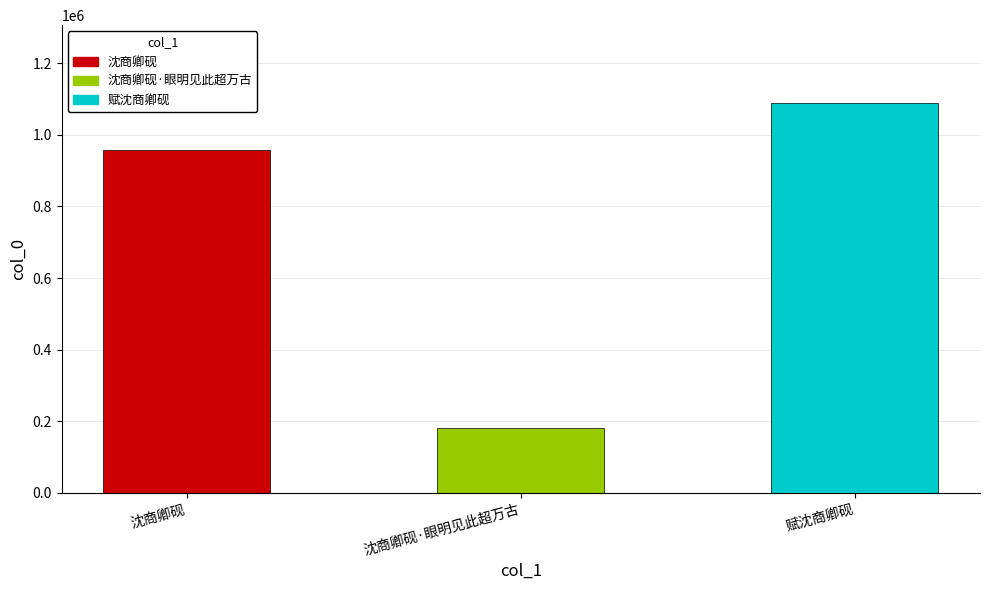

Which category has the highest value across all series?

赋沈商卿砚